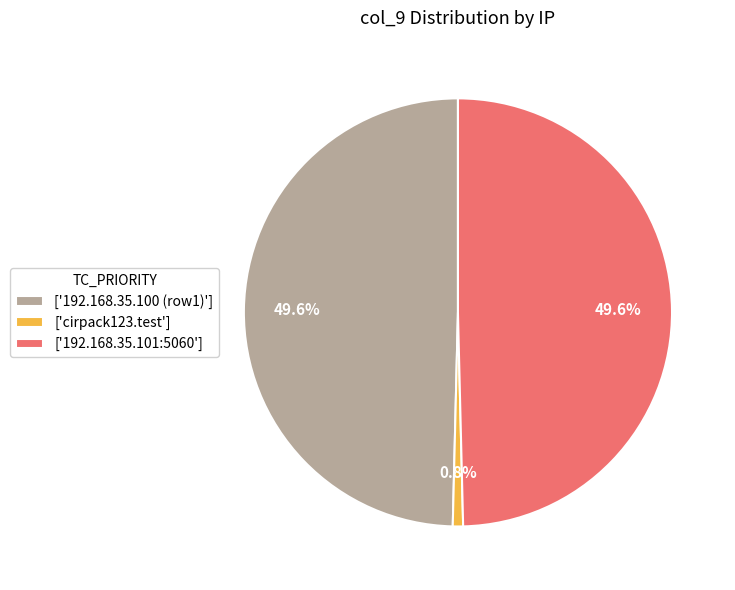

What percentage do ['192.168.35.101:5060'] and ['cirpack123.test'] together represent?

50.4%